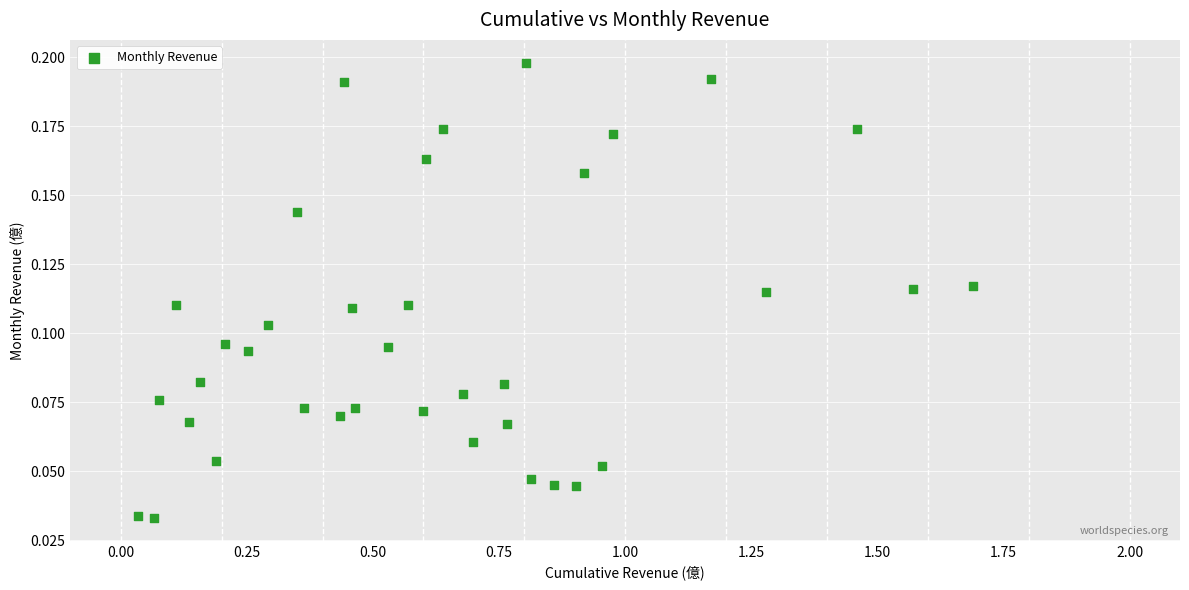

What is the range of X values (max minus min)?

1.7